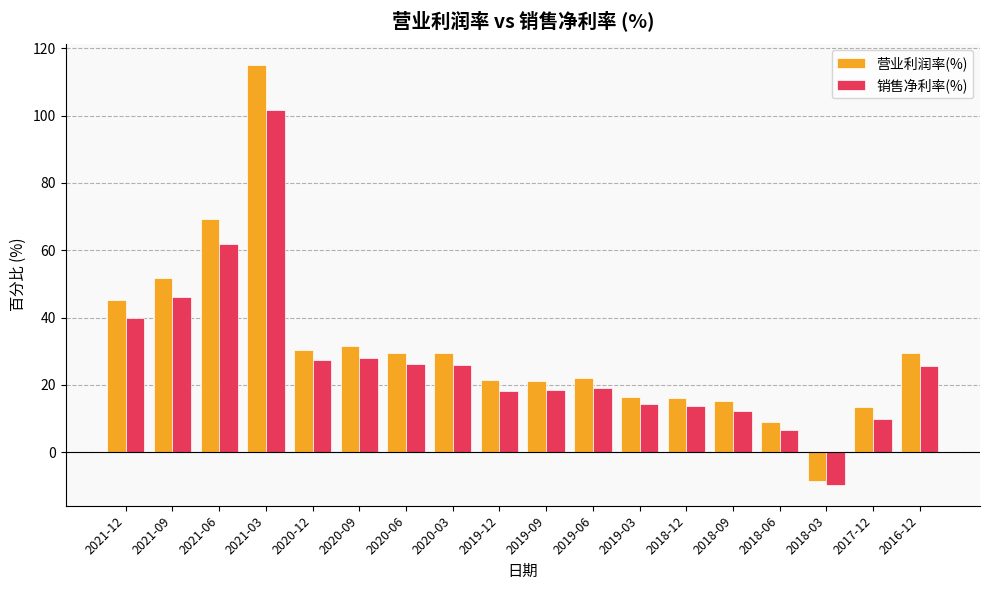

List the series in order of their overall mean, lowest first.

销售净利率(%), 营业利润率(%)